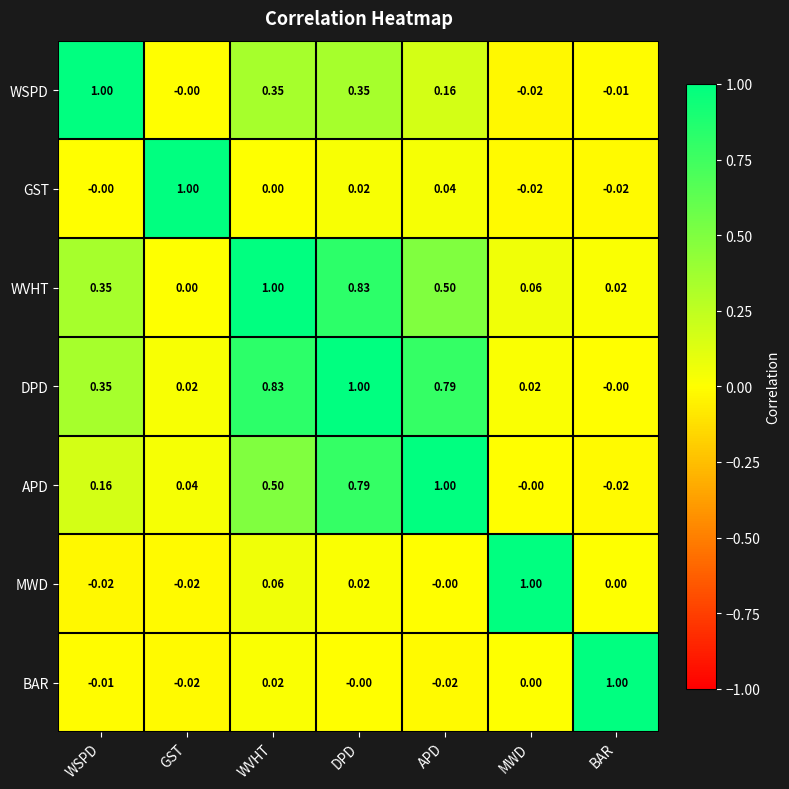

At which category is the sum across all series the highest?

DPD